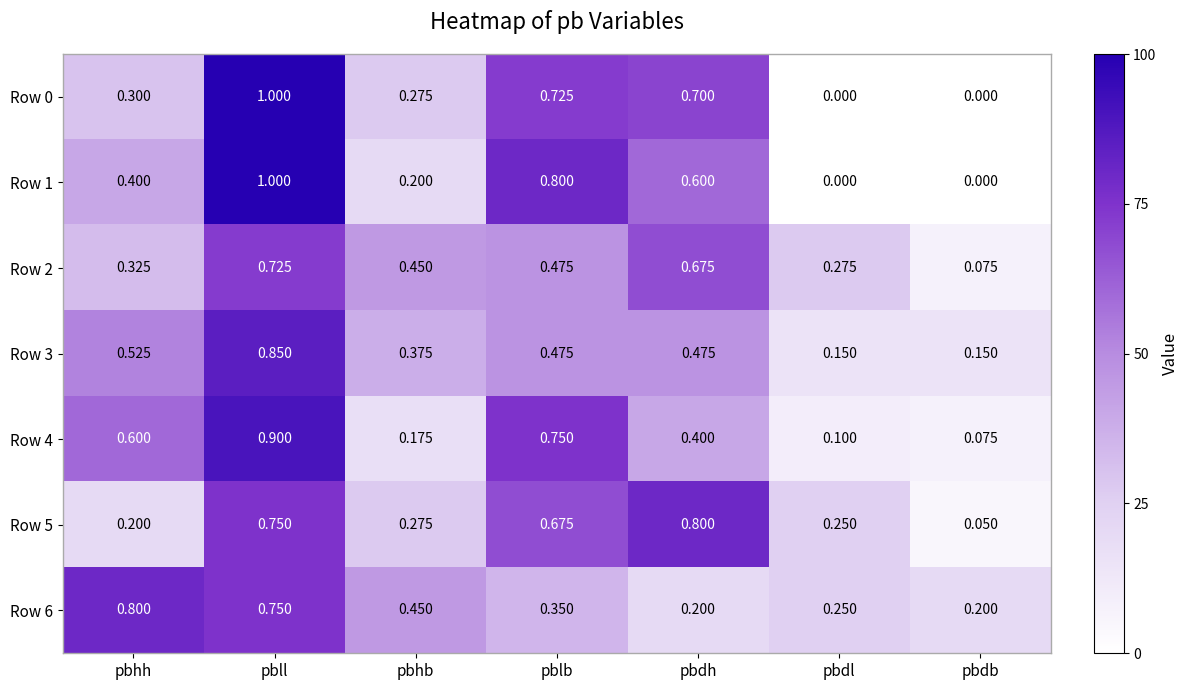

Which category has the highest value across all series?

pbll